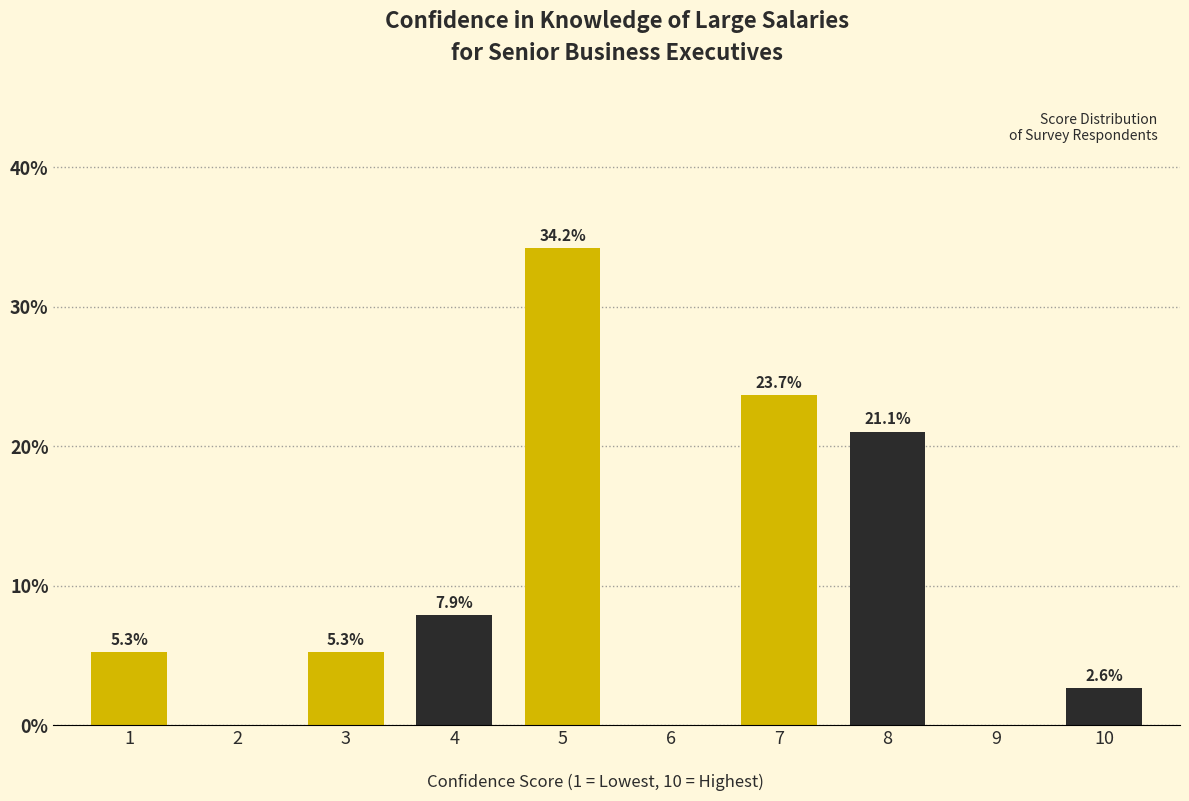

Reading left to right, what are all the values shown in this chart?

1=5.3	2=0.0	3=5.3	4=7.9	5=34.2	6=0.0	7=23.7	8=21.1	9=0.0	10=2.6